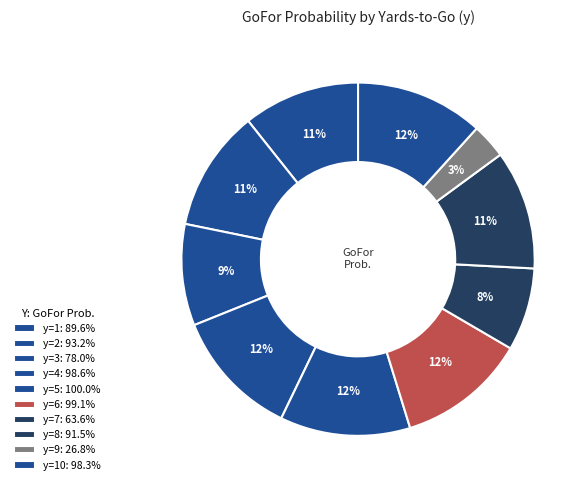

To the nearest percent, what is the difference between the largest and smallest slice percentages?

9%